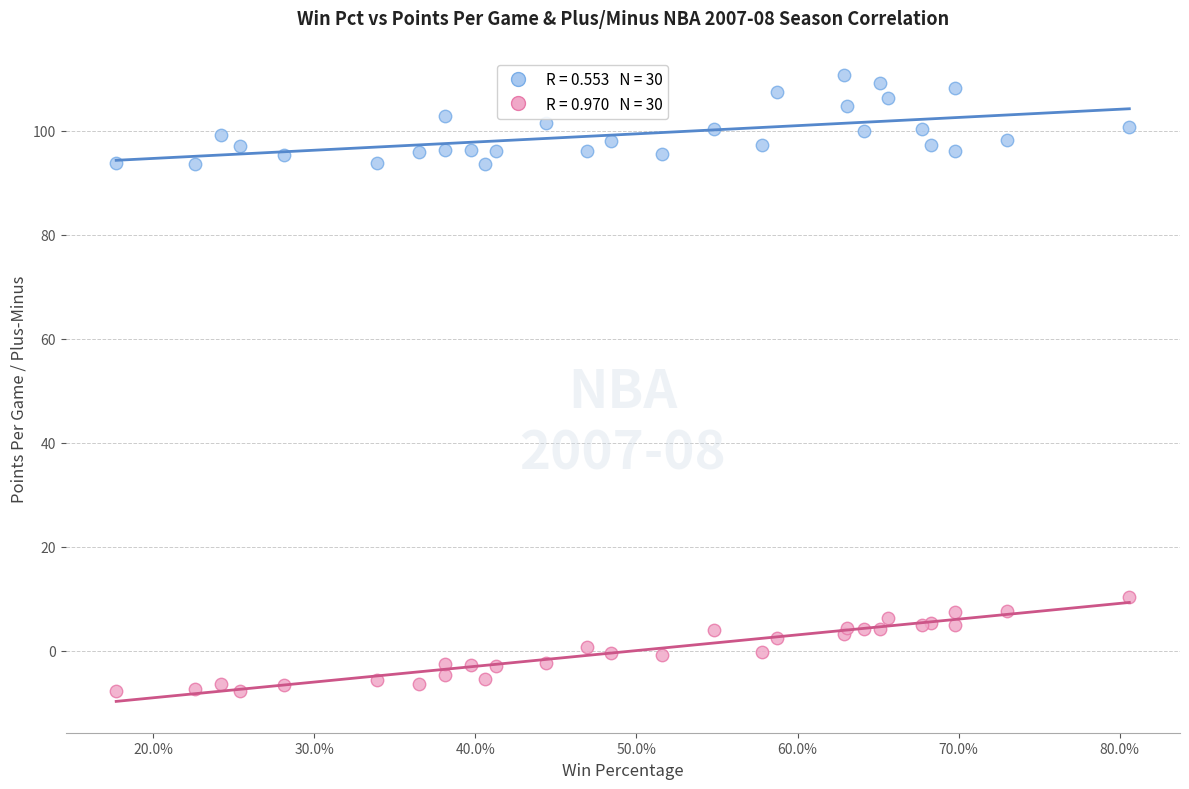

Across all series, what Y value is closest to 51?

10.4